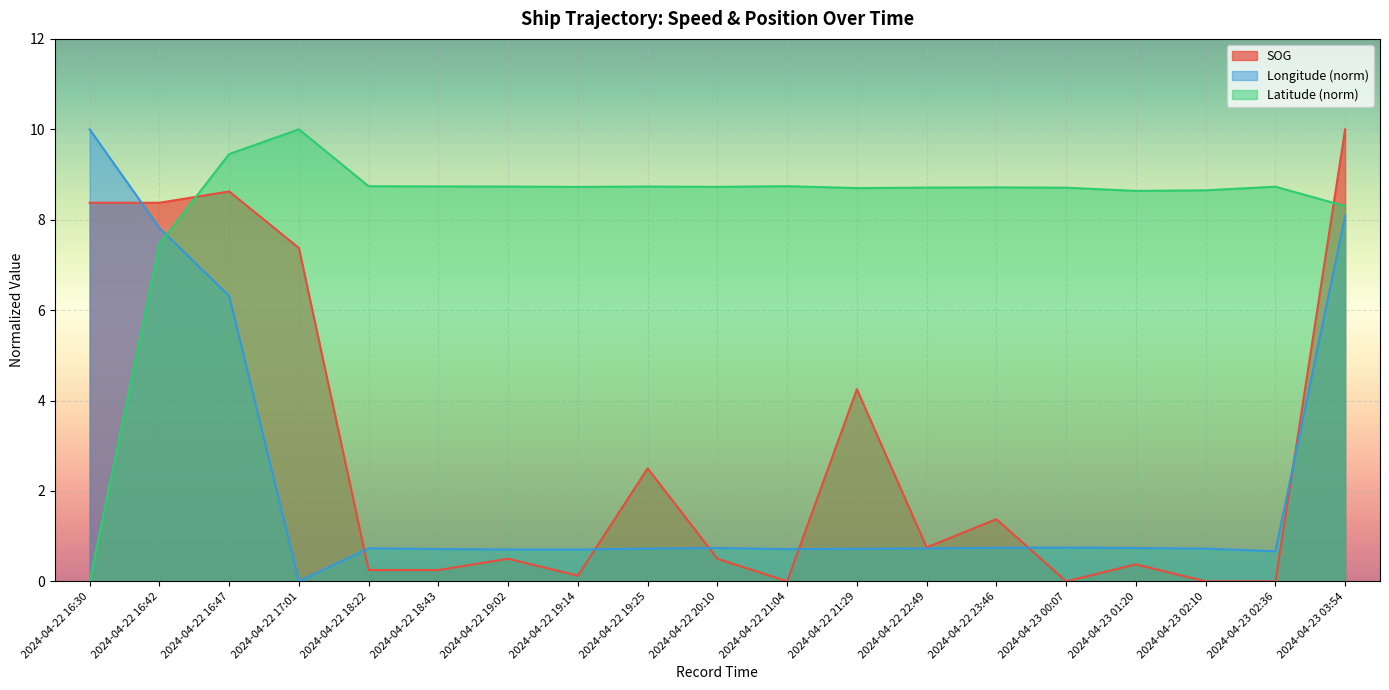

What is the difference between the Latitude values at 2024-04-22 21:04 and 2024-04-22 16:47?

0.7